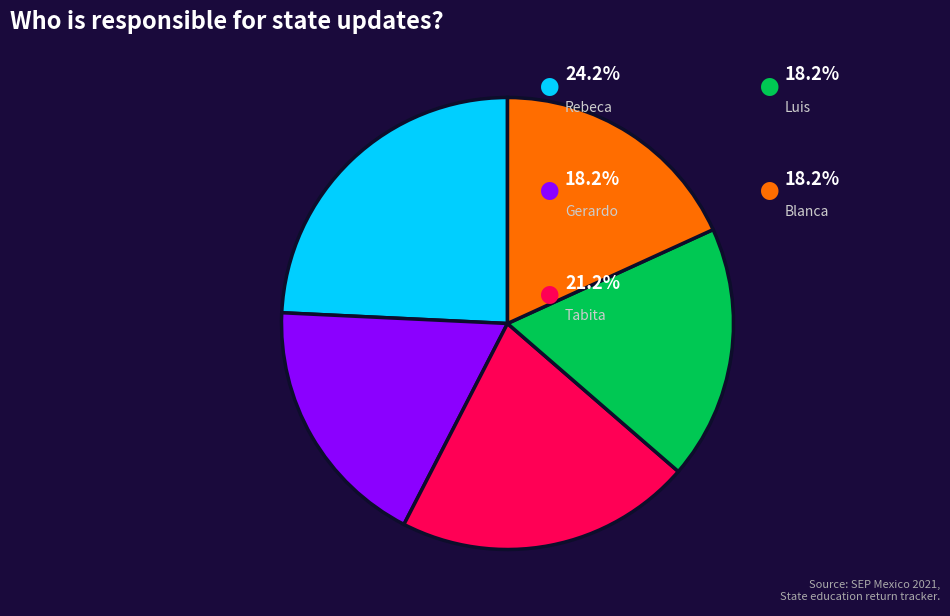

Is there any slice that represents more than half of the pie?

No